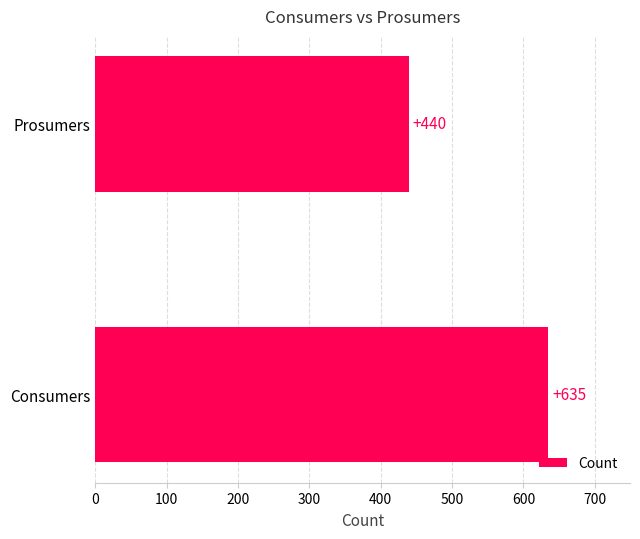

Which category has the highest value across all series?

Consumers